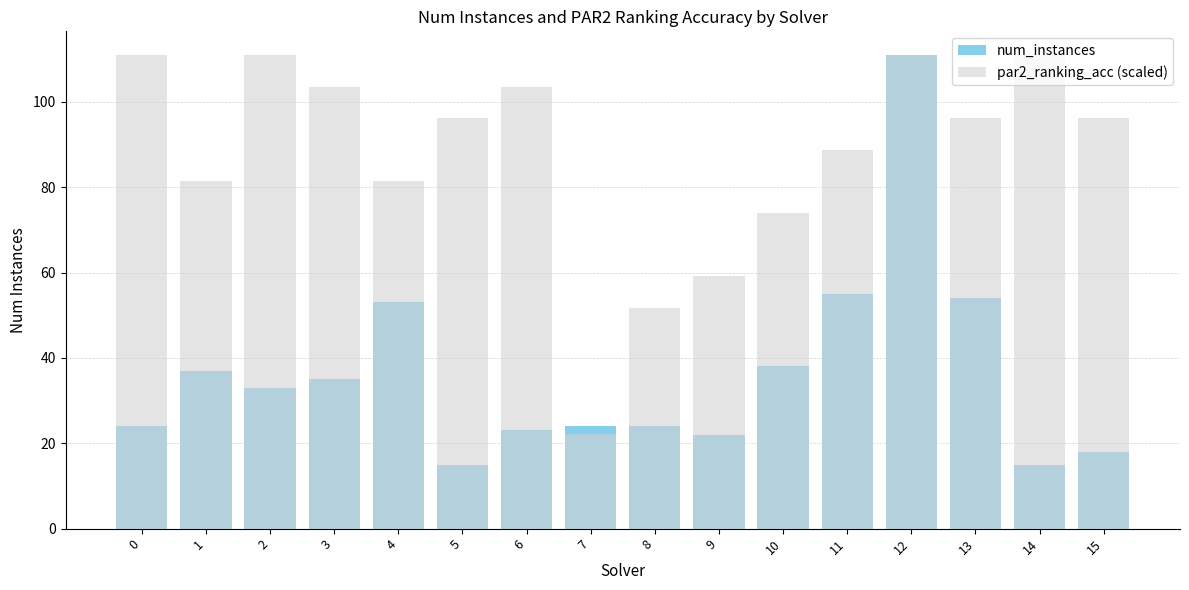

List the series in order of their overall mean, lowest first.

num_instances, par2_ranking_acc (scaled)